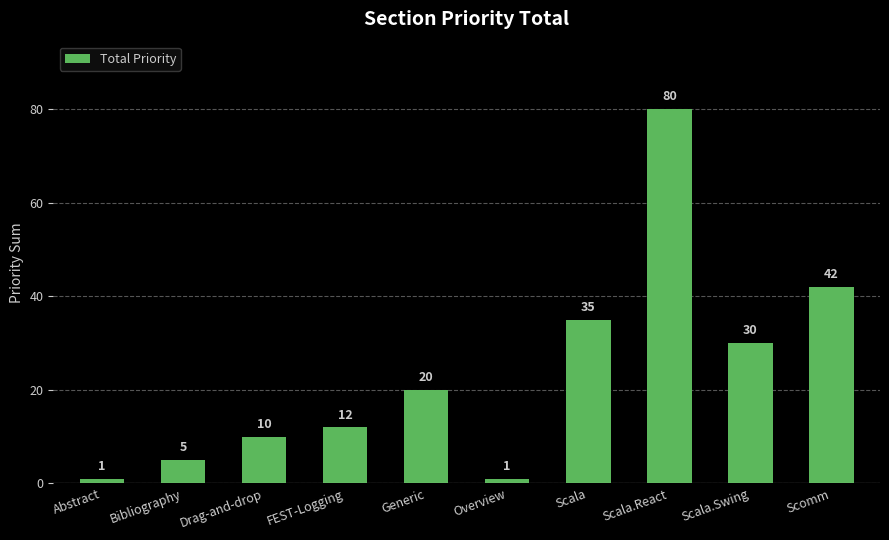

Approximately how many times larger is the value at FEST-Logging compared to Scala.Swing?

0.4